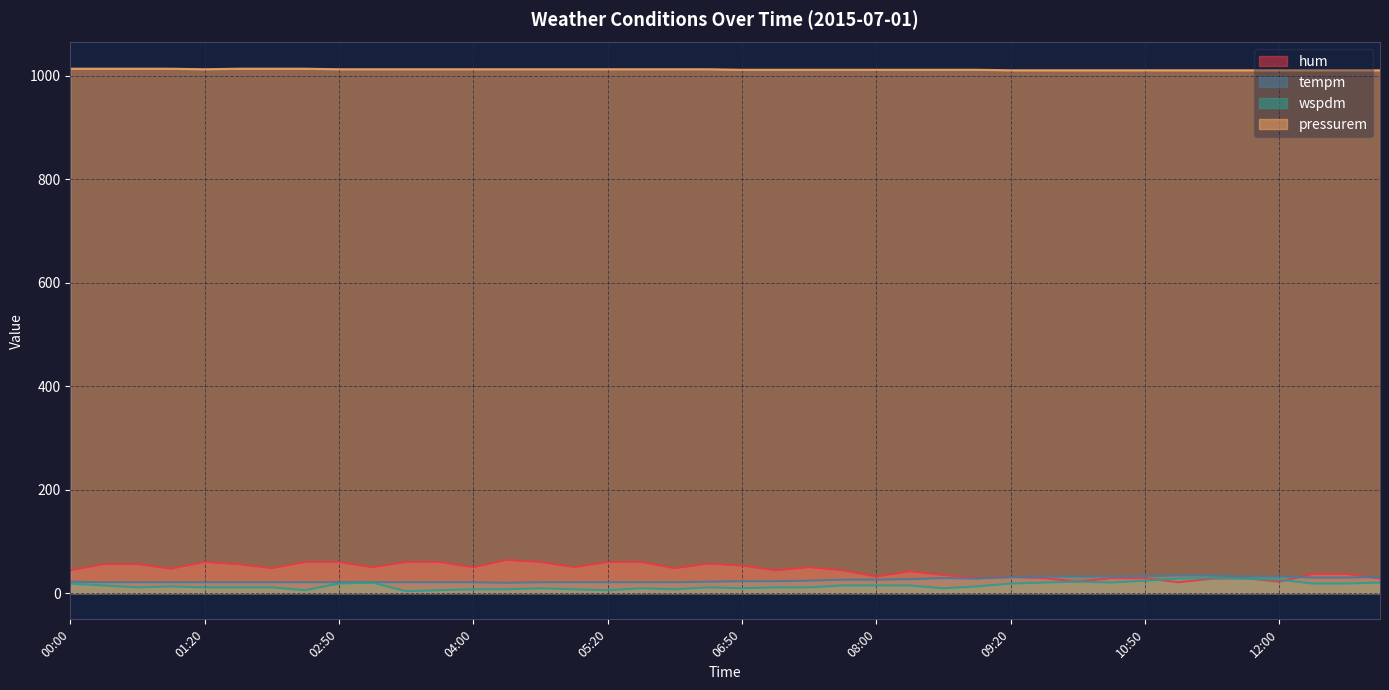

At which label does tempm first exceed 23?

07:20